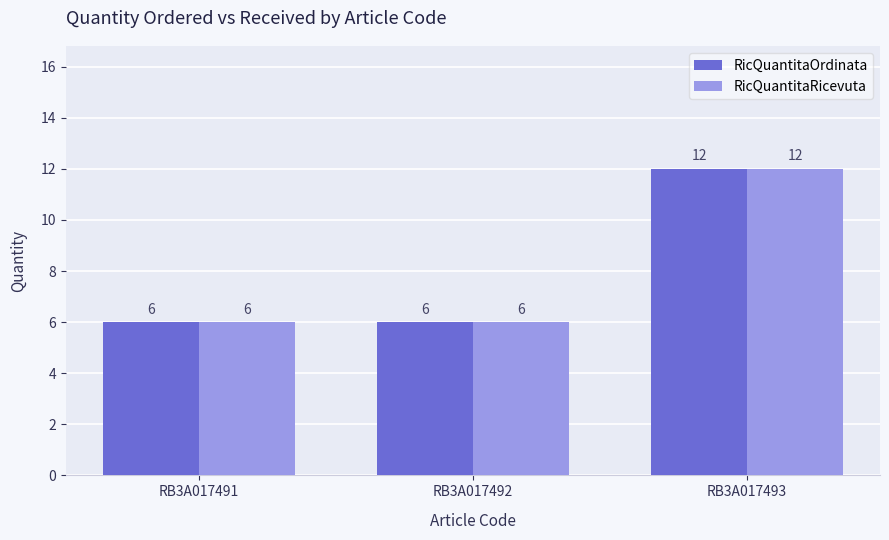

How many bars are there in total?

6